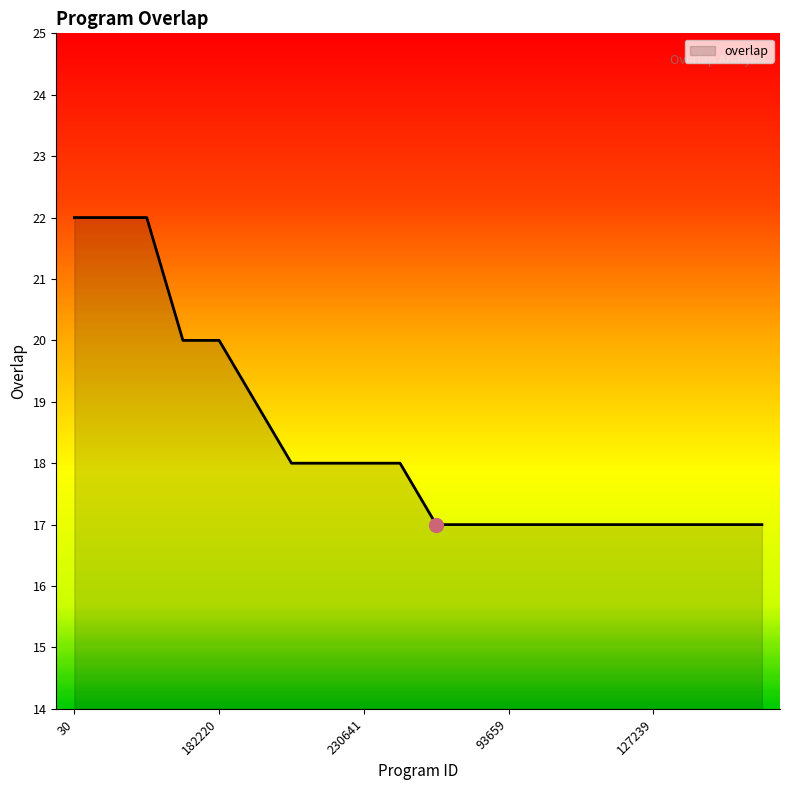

What is the maximum value shown in the chart?

22